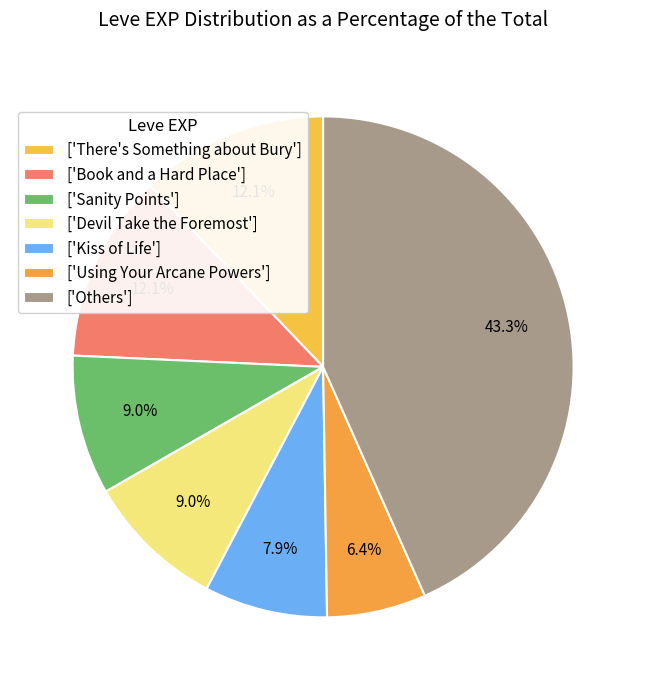

How many segments does this pie chart have?

7